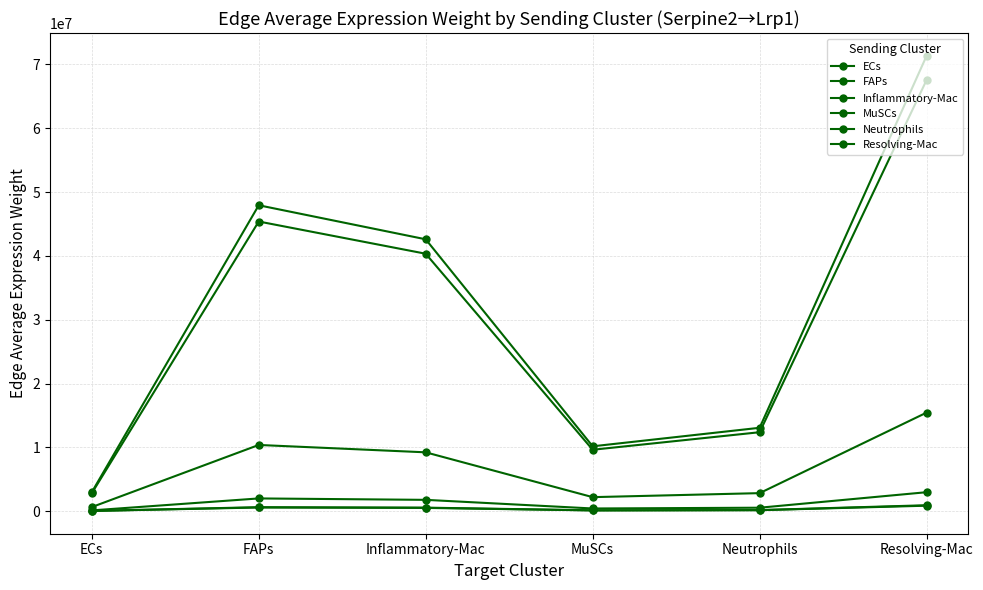

Is this an area chart (filled region under the line)?

No